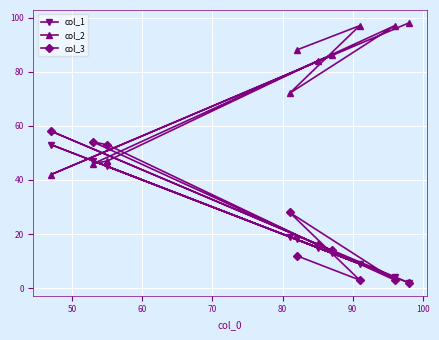

What is the greatest value displayed?

98